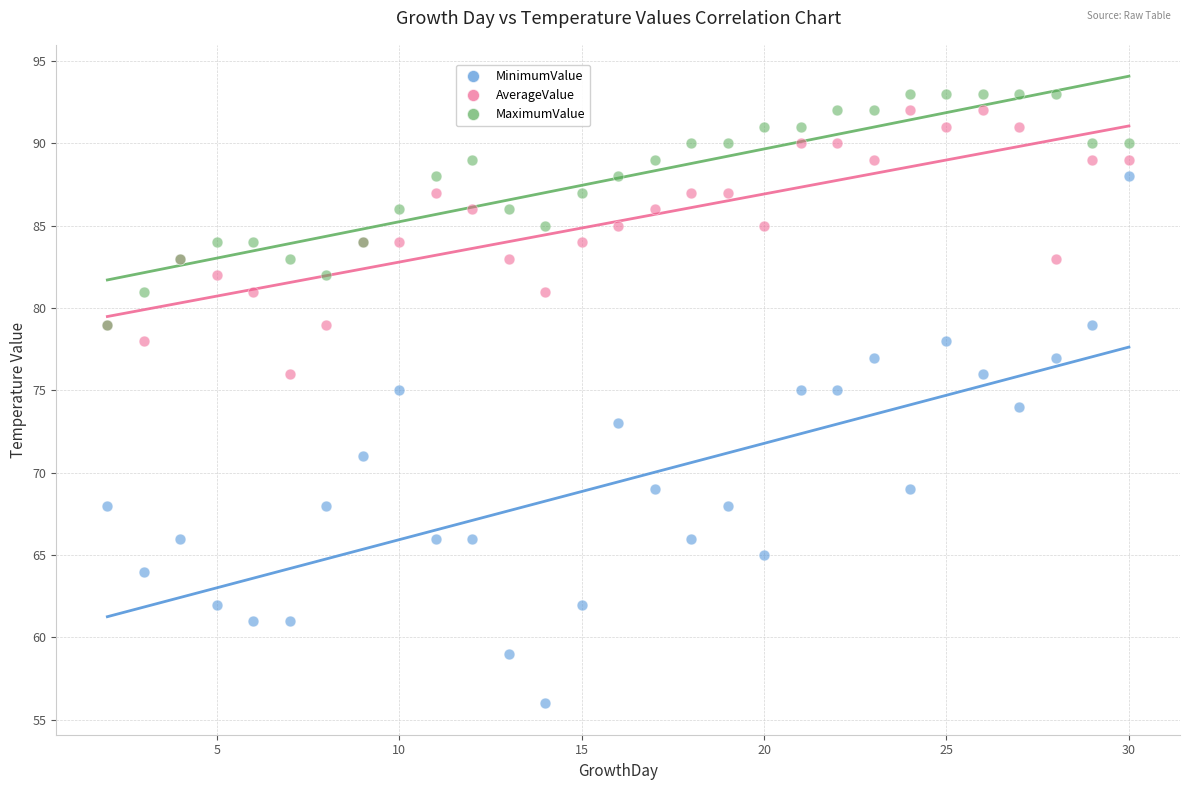

What are all the series names shown in the legend?

MinimumValue, AverageValue, MaximumValue